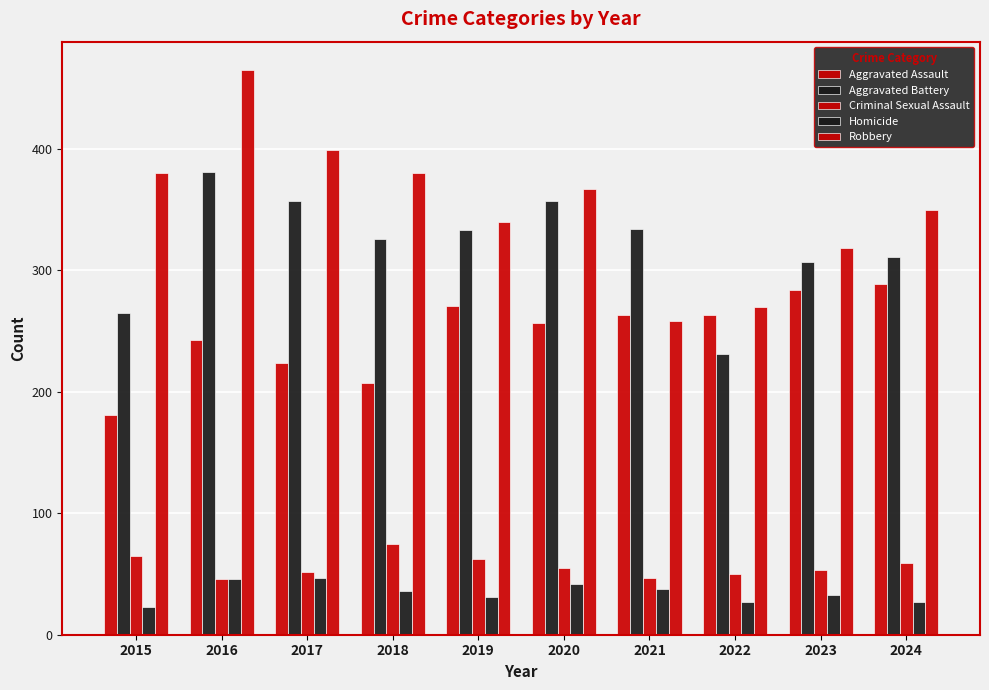

List the series in order of their peak value, highest first.

Robbery, Aggravated Battery, Aggravated Assault, Criminal Sexual Assault, Homicide